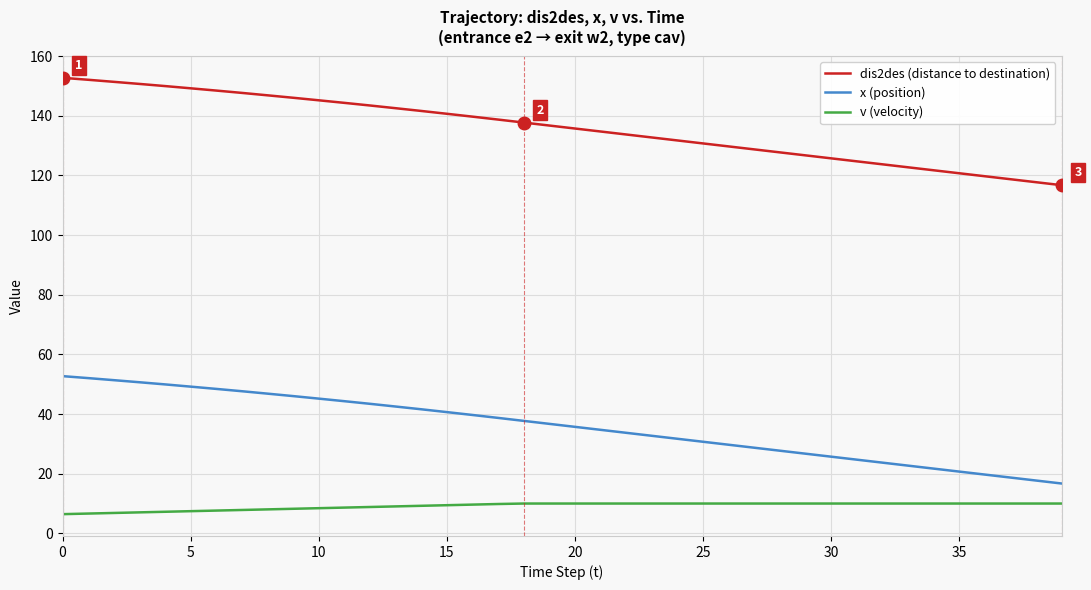

What is the minimum value for dis2des (distance to destination)?

116.7